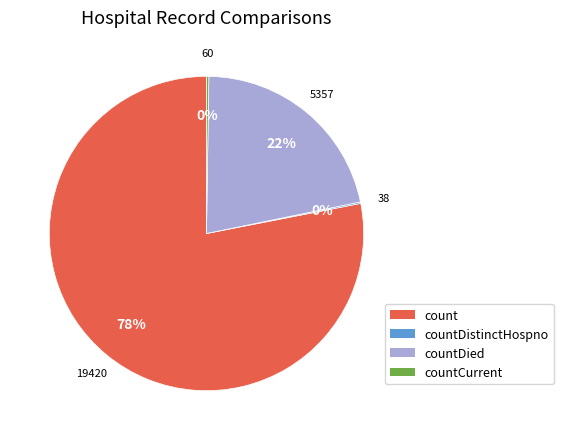

Is there a majority slice in this chart?

Yes